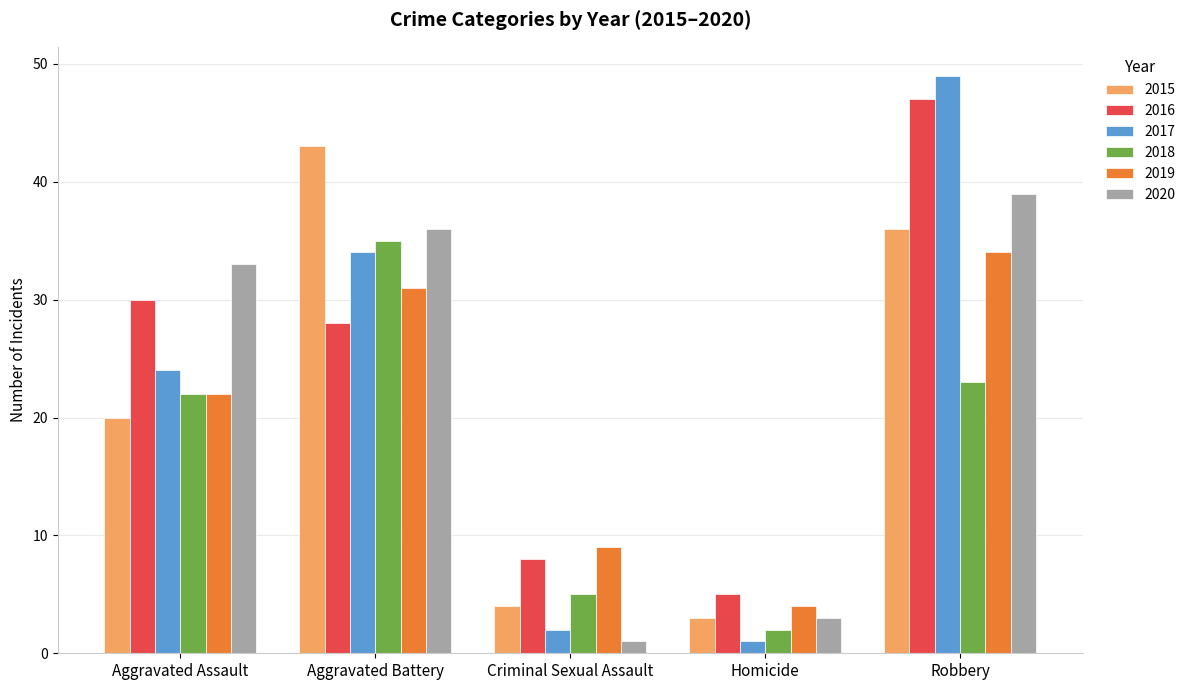

What is the lowest value of the 2018 series?

2